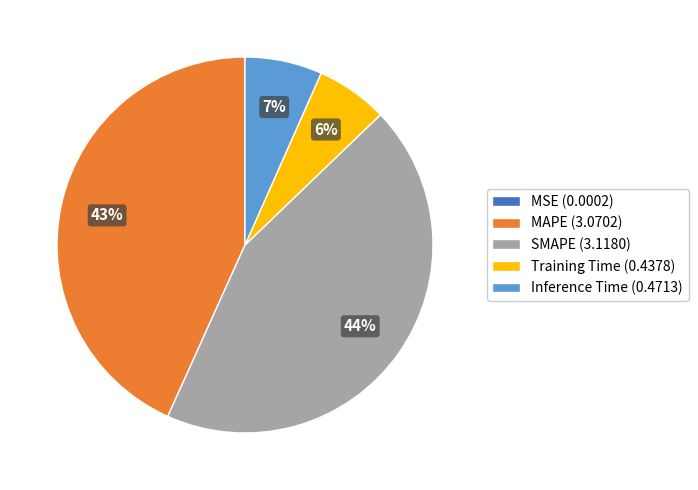

To the nearest percent, what portion does SMAPE represent?

44%